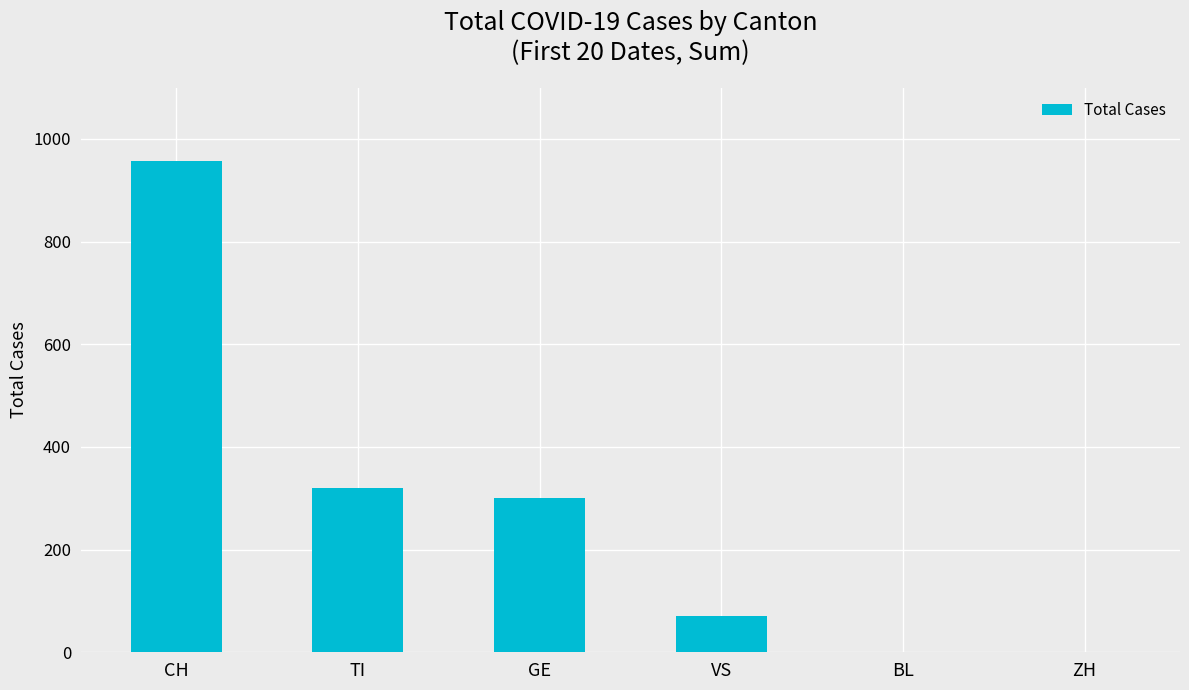

Reading left to right, what are all the values shown in this chart?

956	320	300	71	0	0